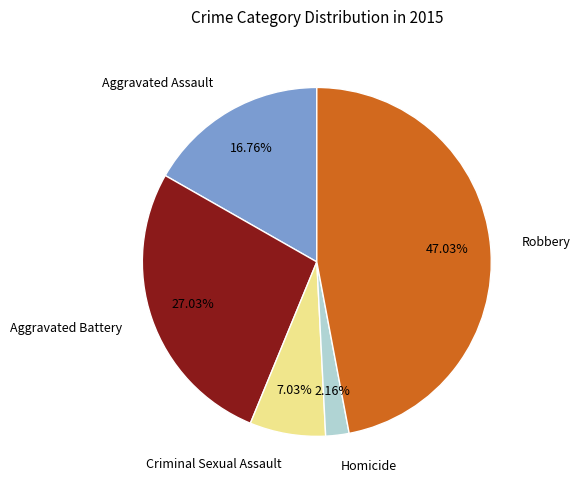

The Criminal Sexual Assault slice represents 1% of the pie. True or false?

False